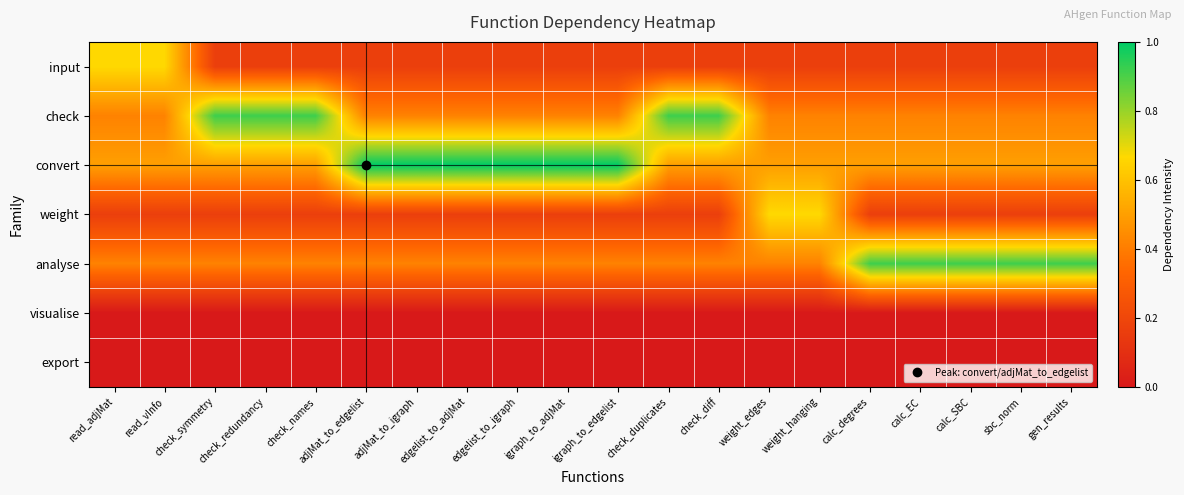

How many categories are shown in the chart?

20